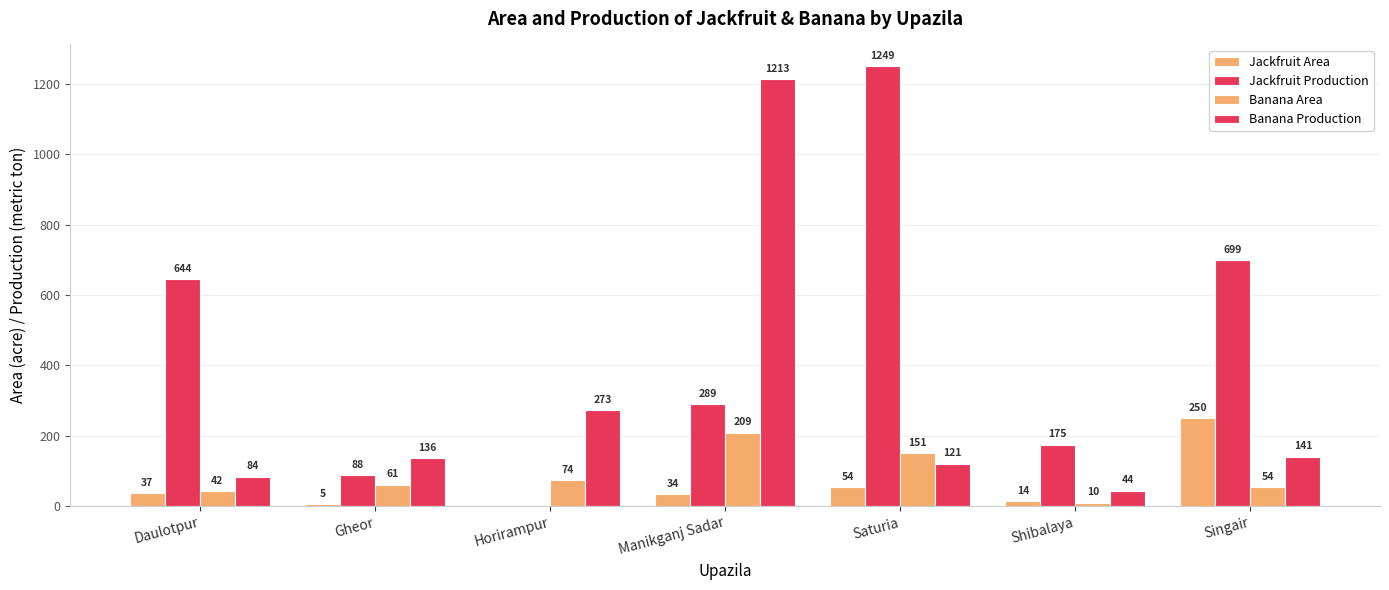

At how many categories does at least one series exceed 266?

5